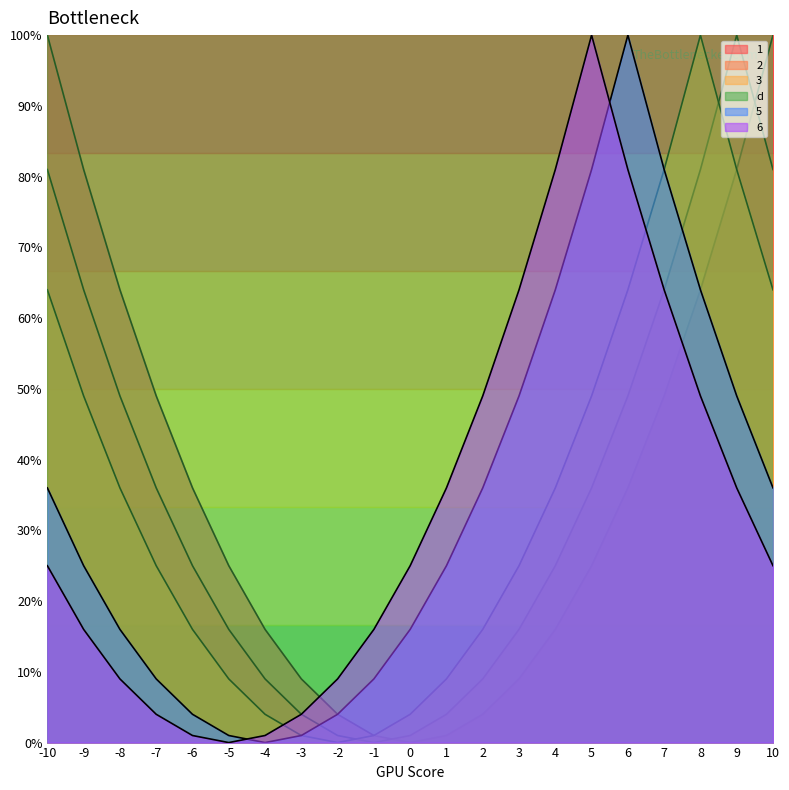

Which series has the widest spread of values?

1